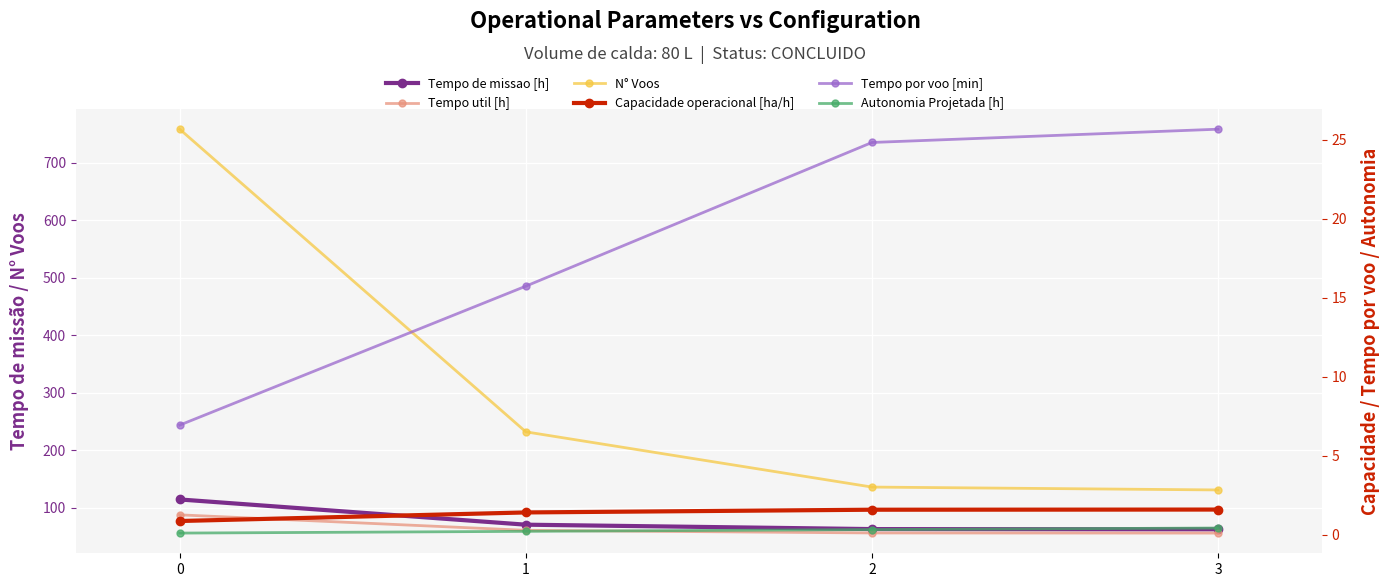

What is the highest value of the Capacidade operacional [ha/h] series?

1.6